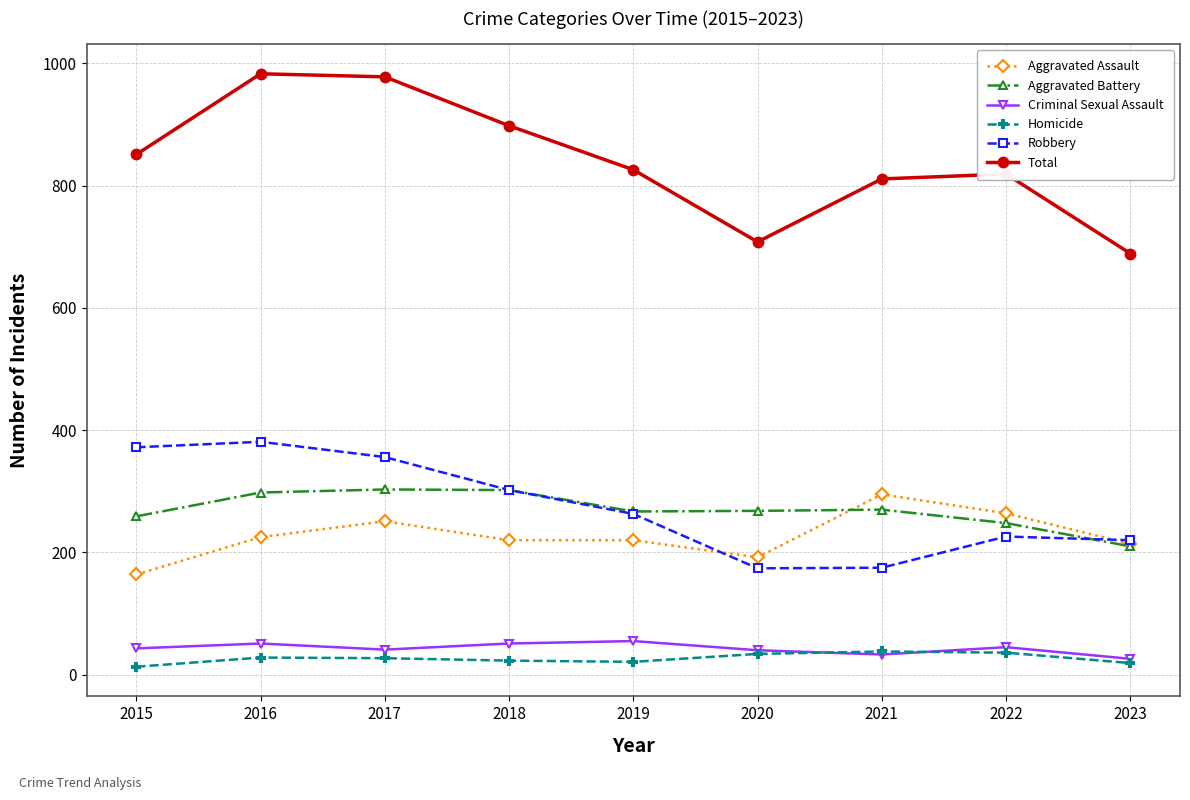

What is the value of the Aggravated Assault point at the 3rd from the left?

251